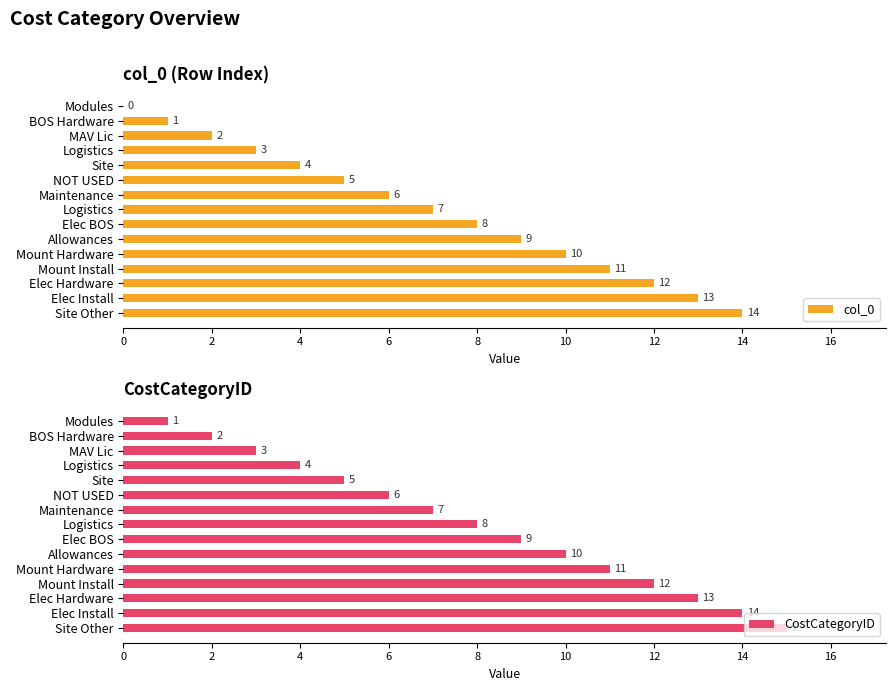

What value does the CostCategoryID series have at Mount Install, to the nearest 10?

10